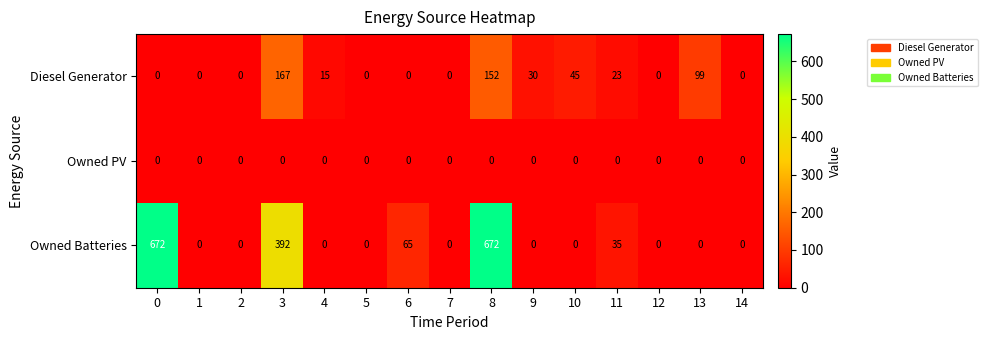

List the series in order of their peak value, lowest first.

Owned PV, Diesel Generator, Owned Batteries